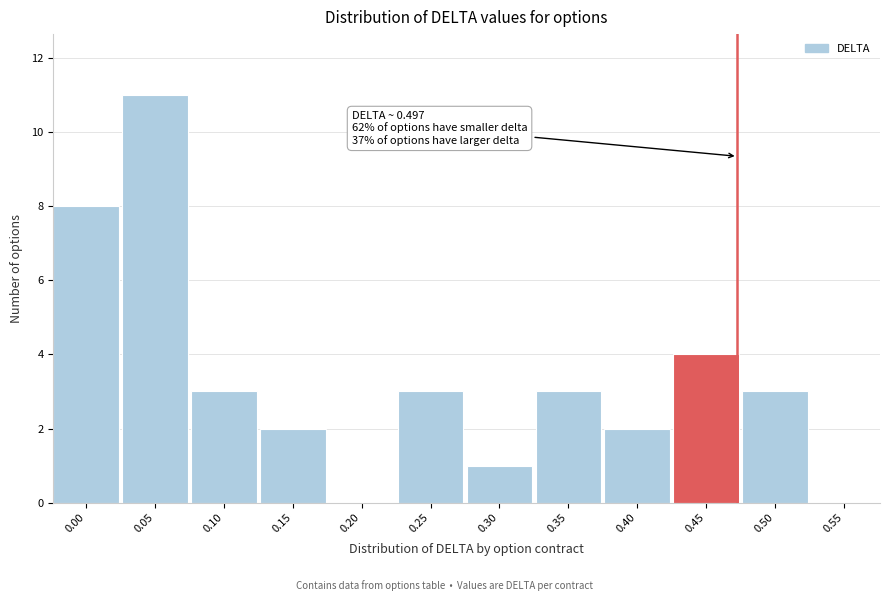

Reading left to right, extract all data points from this chart.

0.00=8	0.05=11	0.10=3	0.15=2	0.20=0	0.25=3	0.30=1	0.35=3	0.40=2	0.45=4	0.50=3	0.55=0